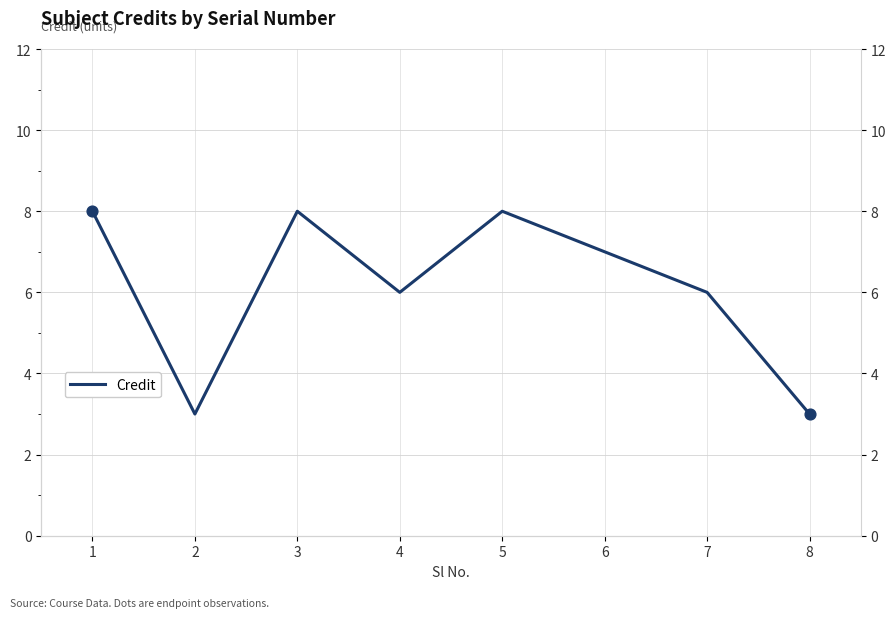

What is the ratio of the value at 1 to the value at 2?

2.7